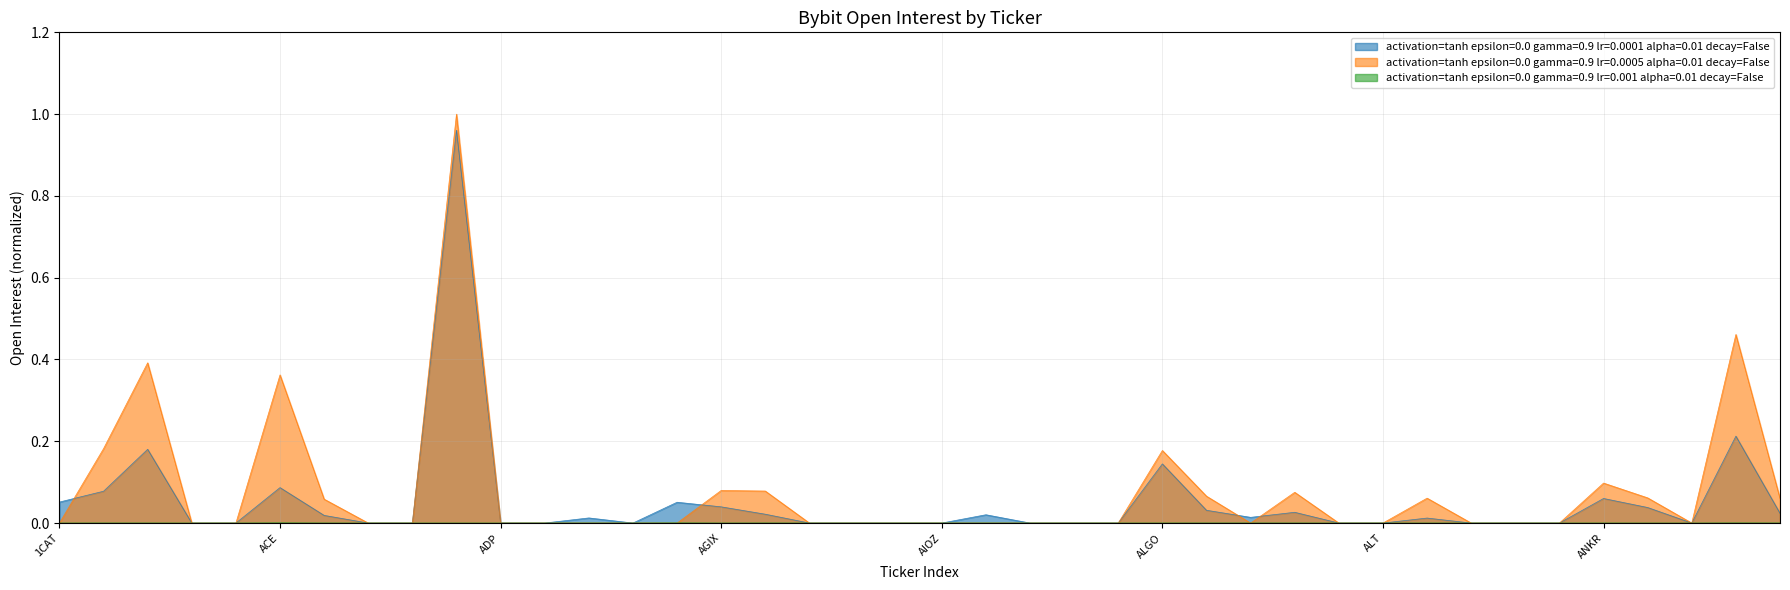

How many interior local valleys does the activation=tanh epsilon=0.0 gamma=0.9 lr=0.001 alpha=0.01 decay=False series have?

3